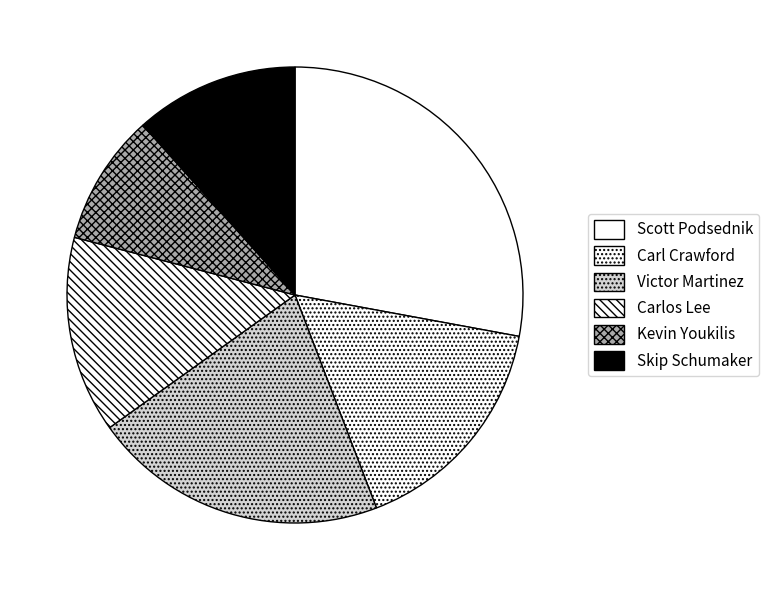

What is the largest slice in the pie chart?

Scott Podsednik